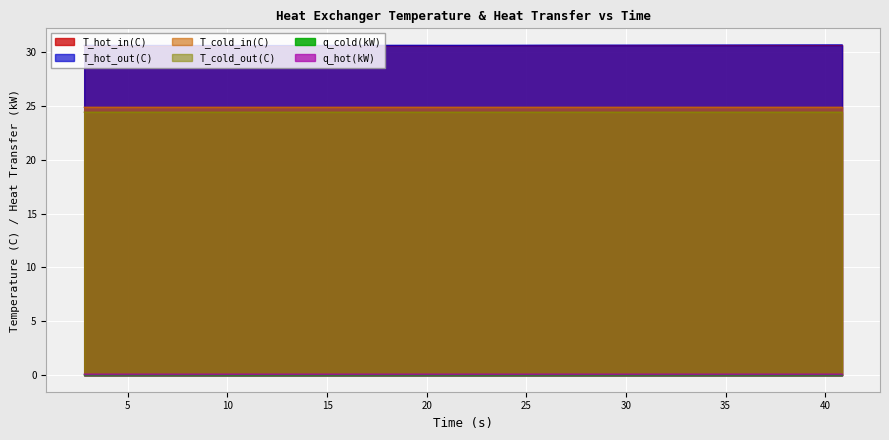

True or false: T_cold_in(C) and q_cold(kW) cross at least once.

False